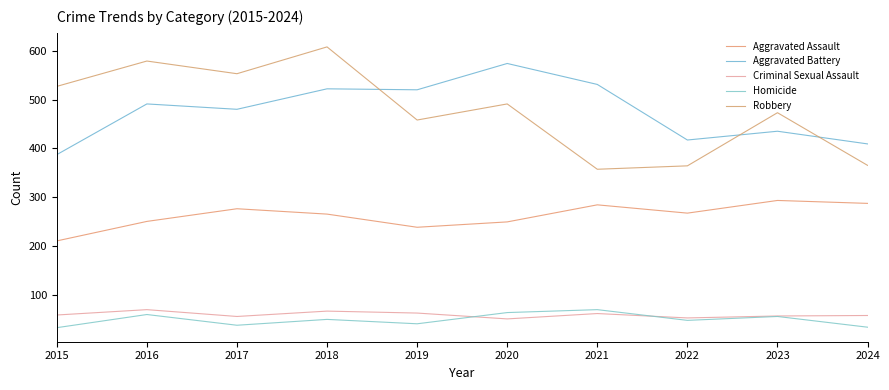

Which category has the highest value in the Criminal Sexual Assault series?

2016